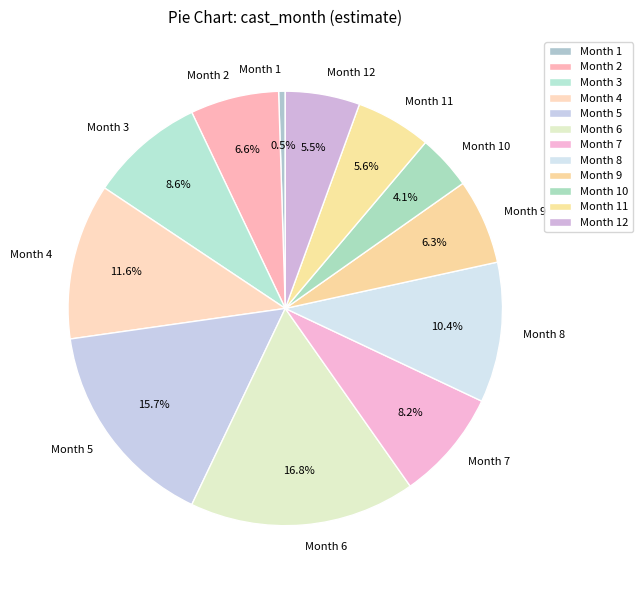

Between Month 3 and Month 9, which is larger?

Month 3